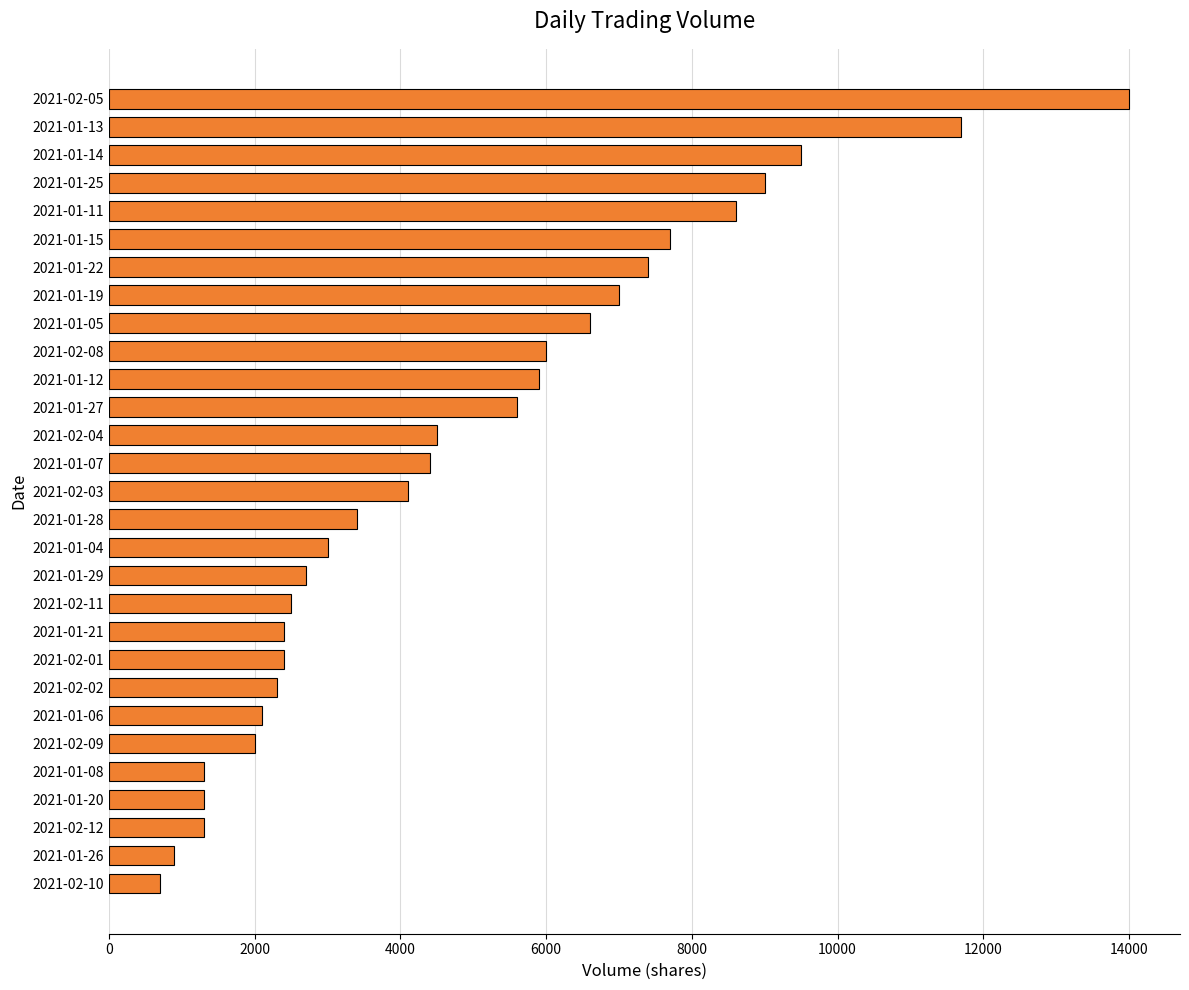

At which category does the chart reach its minimum across all series?

2021-02-10